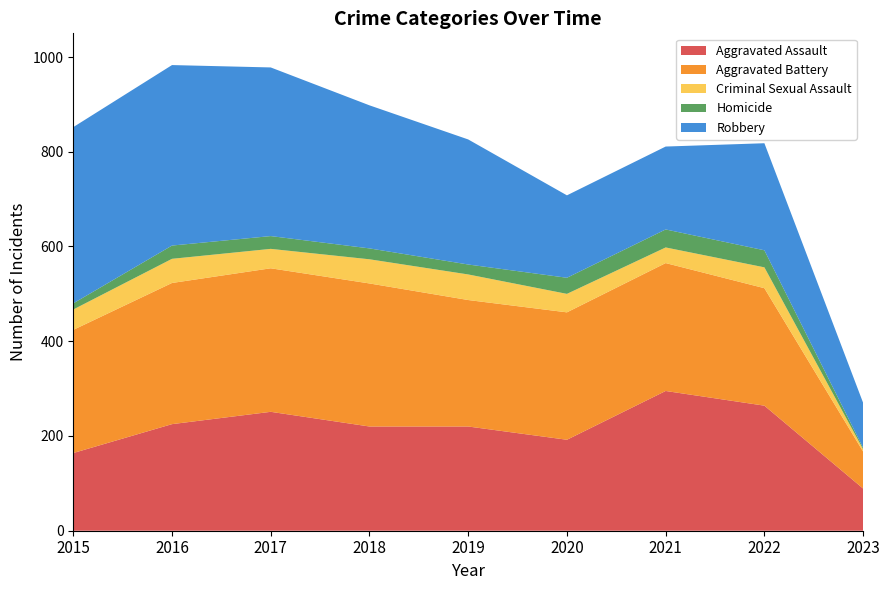

Reading left to right, transcribe all the data shown in this chart.

Aggravated Assault: 2015=164	2016=225	2017=251	2018=220	2019=220	2020=192	2021=295	2022=264	2023=89
Aggravated Battery: 2015=260	2016=298	2017=303	2018=302	2019=267	2020=269	2021=270	2022=248	2023=78
Criminal Sexual Assault: 2015=43	2016=51	2017=41	2018=51	2019=54	2020=39	2021=33	2022=44	2023=5
Homicide: 2015=13	2016=28	2017=27	2018=23	2019=21	2020=34	2021=38	2022=36	2023=3
Robbery: 2015=372	2016=381	2017=356	2018=302	2019=264	2020=174	2021=175	2022=226	2023=95